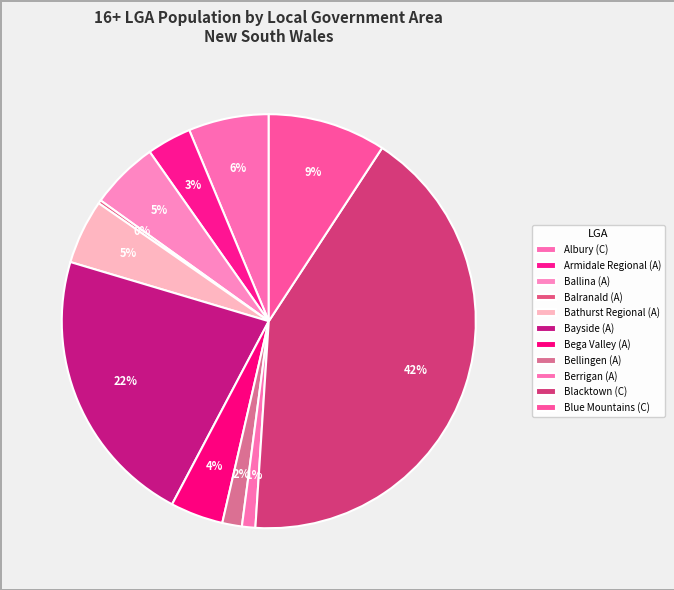

Is it true that Blue Mountains (C) is 1% of the pie?

False